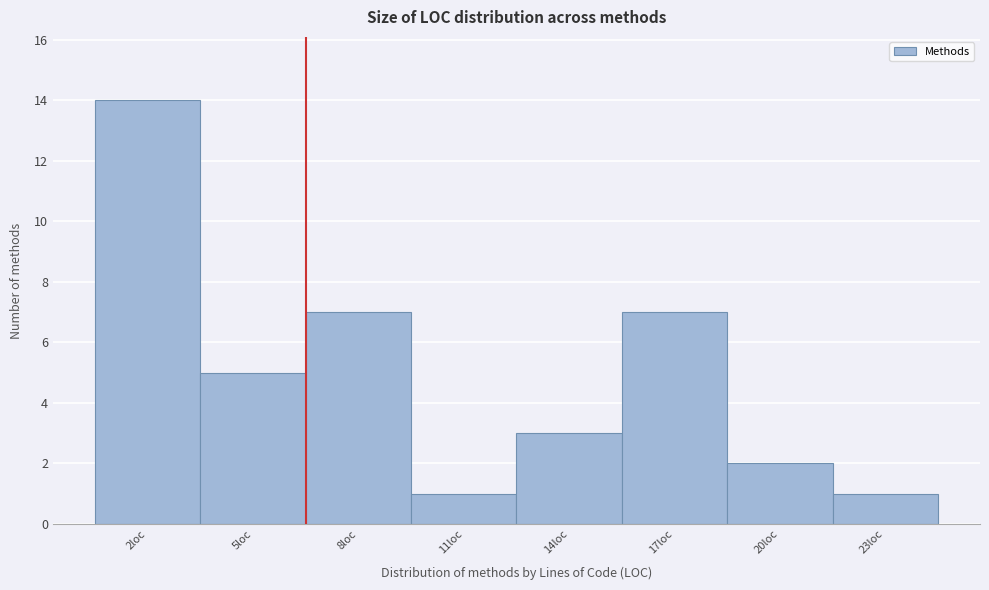

Reading left to right, what are all the values shown in this chart?

14	5	7	1	3	7	2	1